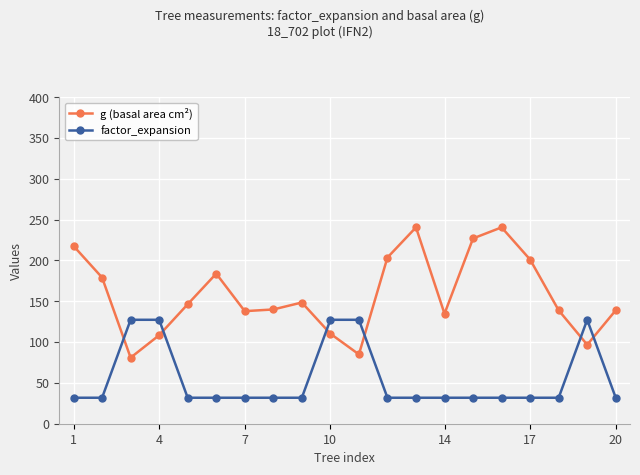

How many intersections are there between g (basal area cm²) and factor_expansion?

6